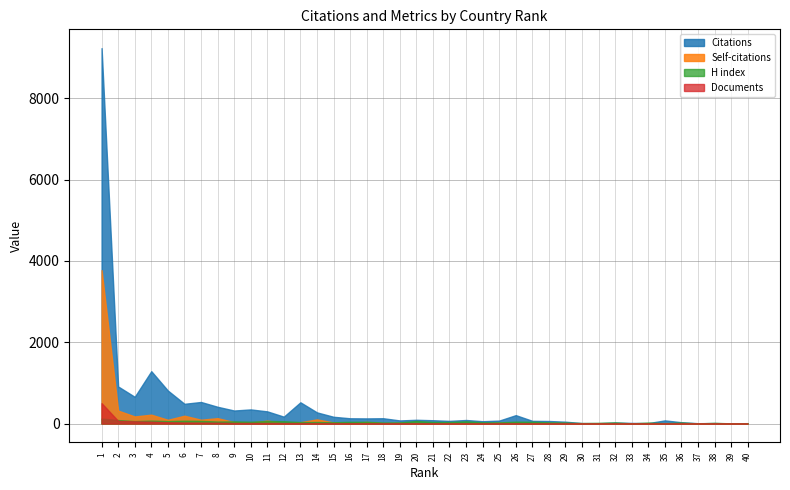

Which series has the largest total across all categories?

Citations